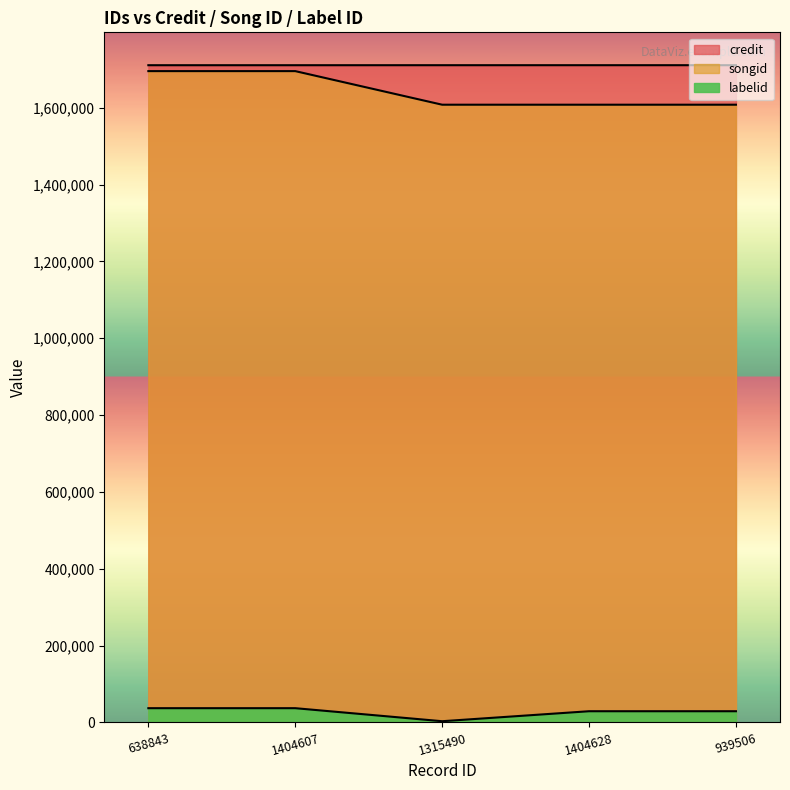

At 1404628, list the series in order from largest to smallest.

credit, songid, labelid